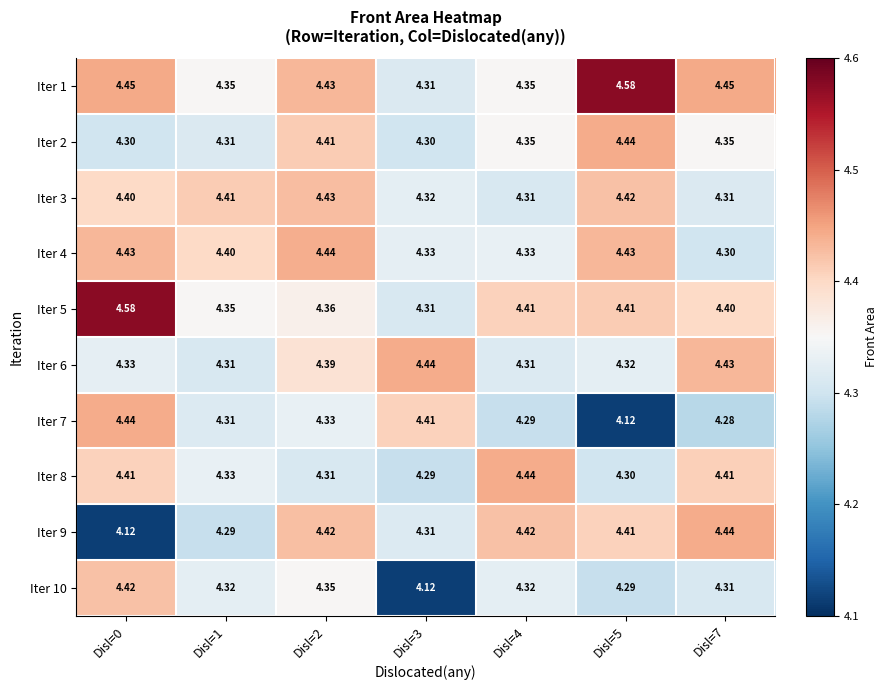

Is the value of Iter 5 at Disl=7 greater than the value of Iter 10 at Disl=4?

Yes